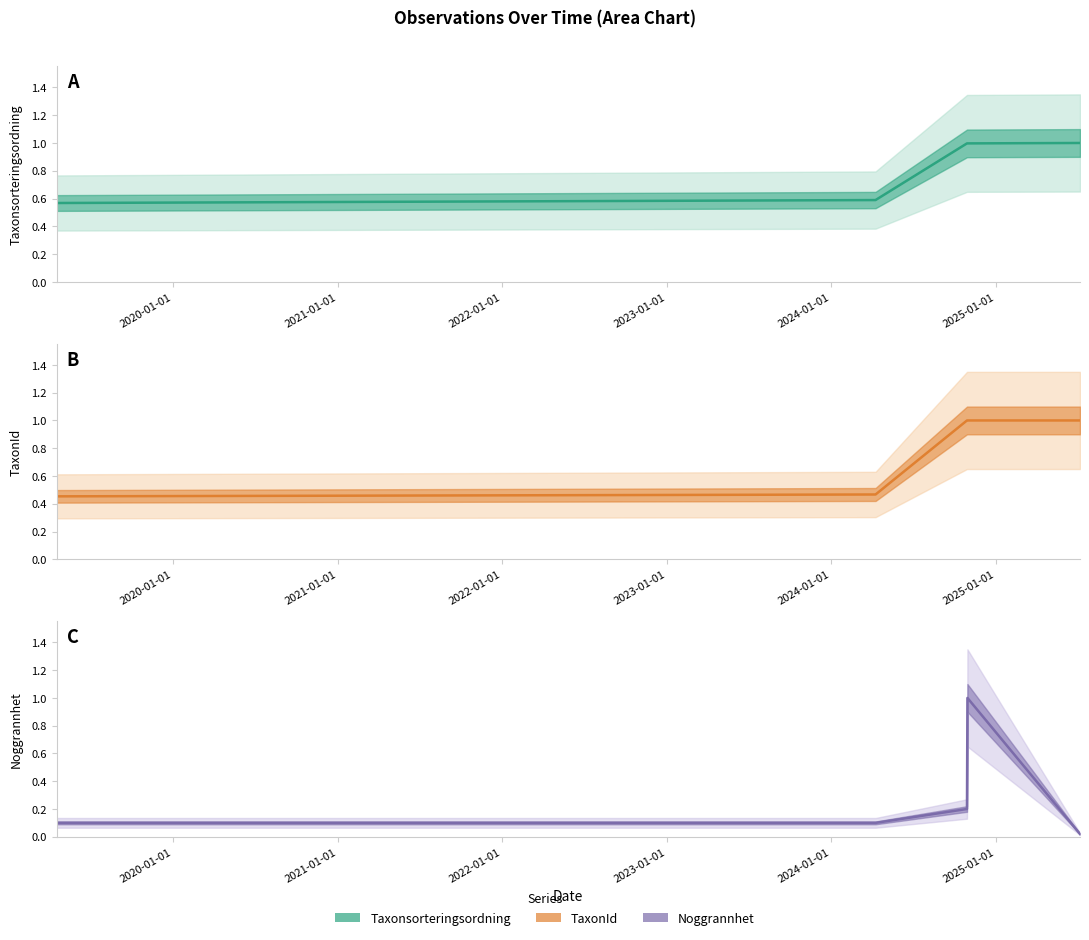

The value of TaxonId (center) at 2020-01-01 is 0.1. True or false?

False